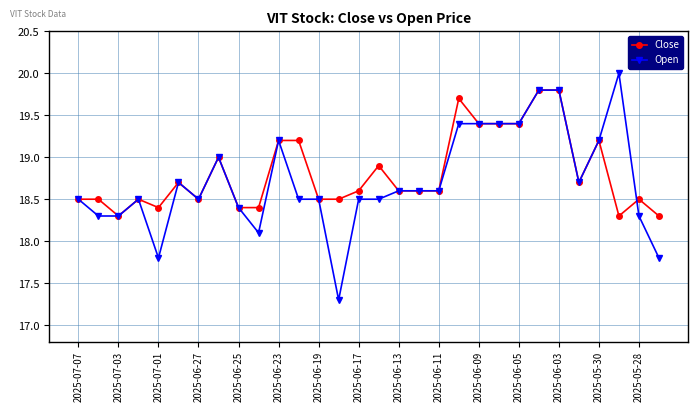

What is the value of the Close point at the 1st from the left?

18.5